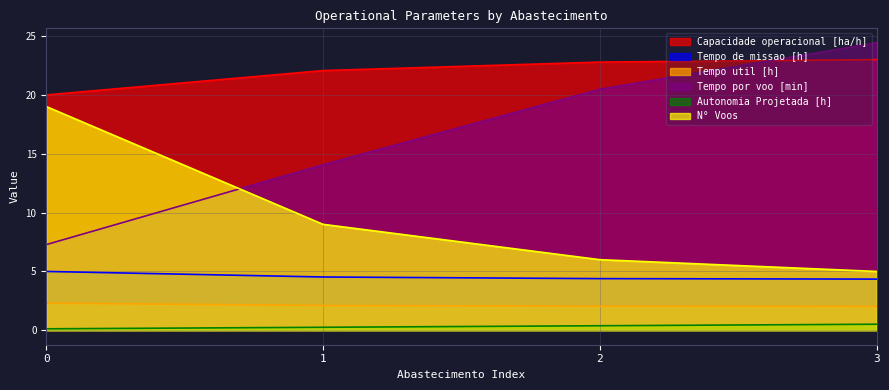

Reading left to right, what are all the values shown in this chart?

Capacidade operacional [ha/h]: 0=20.0	1=22.1	2=22.8	3=23.0
Tempo de missao [h]: 0=5.0	1=4.5	2=4.4	3=4.3
Tempo util [h]: 0=2.3	1=2.1	2=2.0	3=2.0
Tempo por voo [min]: 0=7.3	1=14.1	2=20.5	3=24.4
Autonomia Projetada [h]: 0=0.1	1=0.3	2=0.4	3=0.5
N° Voos: 0=19.0	1=9.0	2=6.0	3=5.0